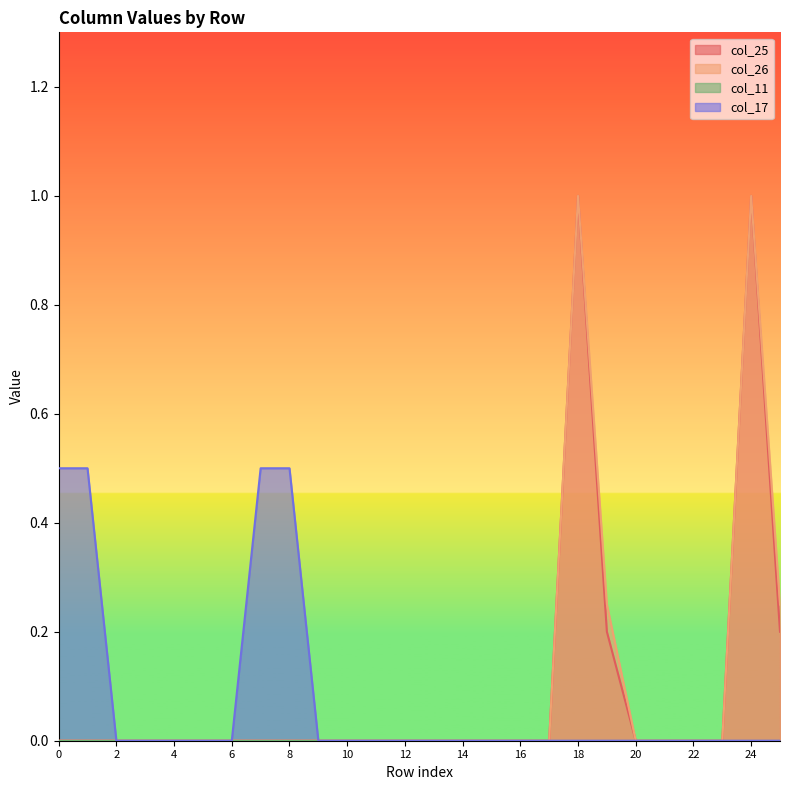

Reading left to right, extract all data points from this chart.

col_25: 0.0	0.0	0.0	0.0	0.0	0.0	0.0	0.0	0.0	0.0	0.0	0.0	0.0	0.0	0.0	0.0	0.0	0.0	1.0	0.2	0.0	0.0	0.0	0.0	1.0	0.2
col_26: 0.0	0.0	0.0	0.0	0.0	0.0	0.0	0.0	0.0	0.0	0.0	0.0	0.0	0.0	0.0	0.0	0.0	0.0	1.0	0.2	0.0	0.0	0.0	0.0	1.0	0.2
col_17: 0.5	0.5	0.0	0.0	0.0	0.0	0.0	0.5	0.5	0.0	0.0	0.0	0.0	0.0	0.0	0.0	0.0	0.0	0.0	0.0	0.0	0.0	0.0	0.0	0.0	0.0